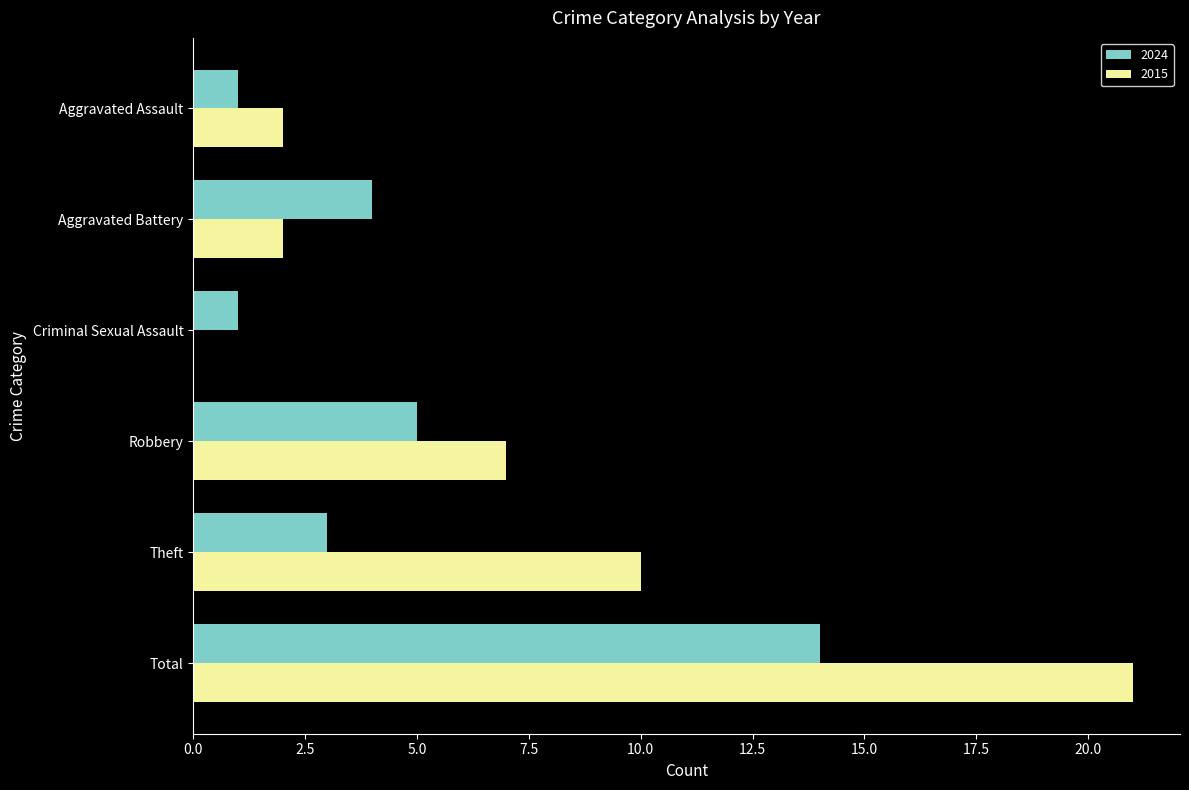

Is the value of 2024 at Aggravated Assault greater than the value of 2015 at Theft?

No